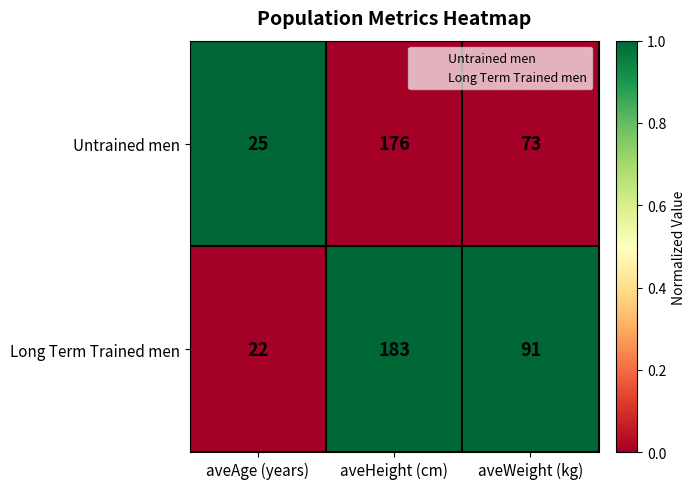

The value of Long Term Trained men at aveWeight (kg) is 91. True or false?

True